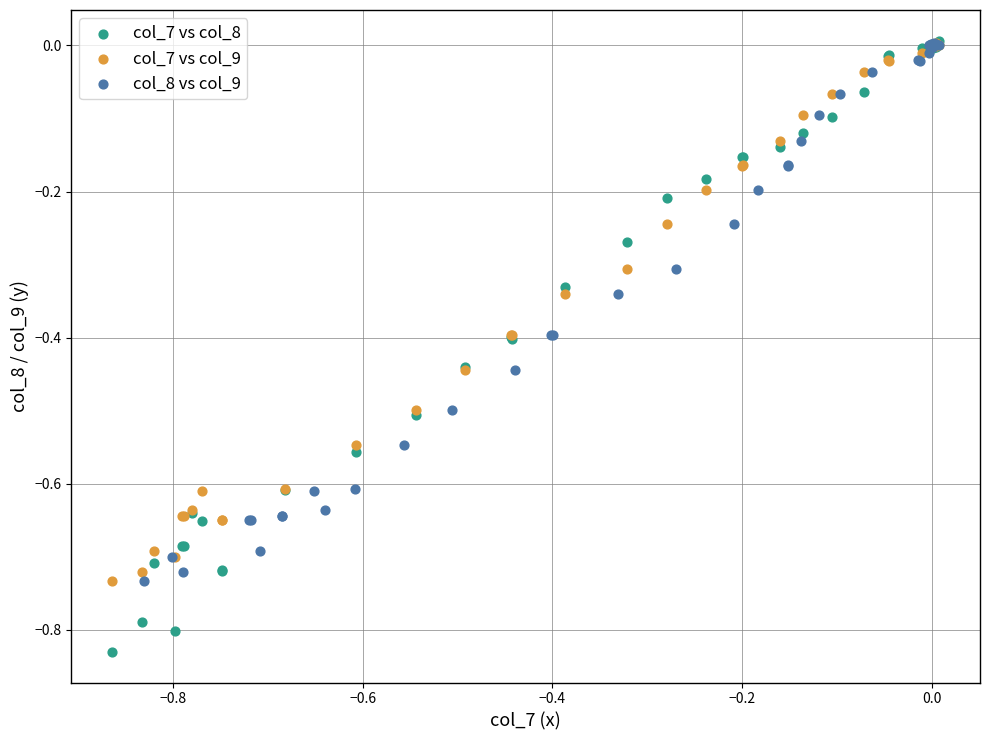

Which series has the largest Y range (max minus min)?

col_7 vs col_8